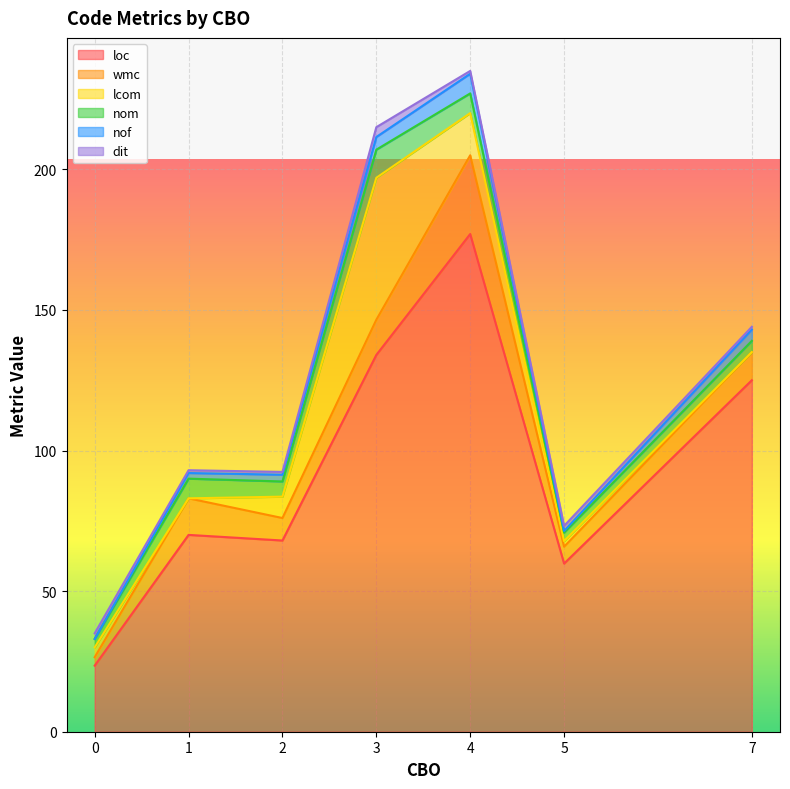

Which has a higher value, 8 or 5?

5